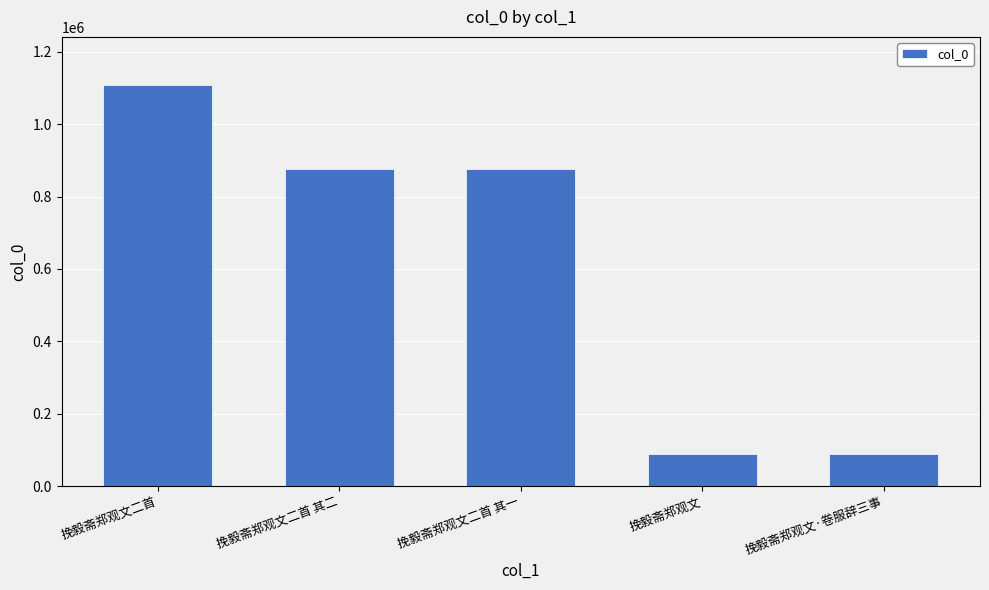

Which has a higher value, 挽毅斋郑观文二首 其一 or 挽毅斋郑观文二首?

挽毅斋郑观文二首